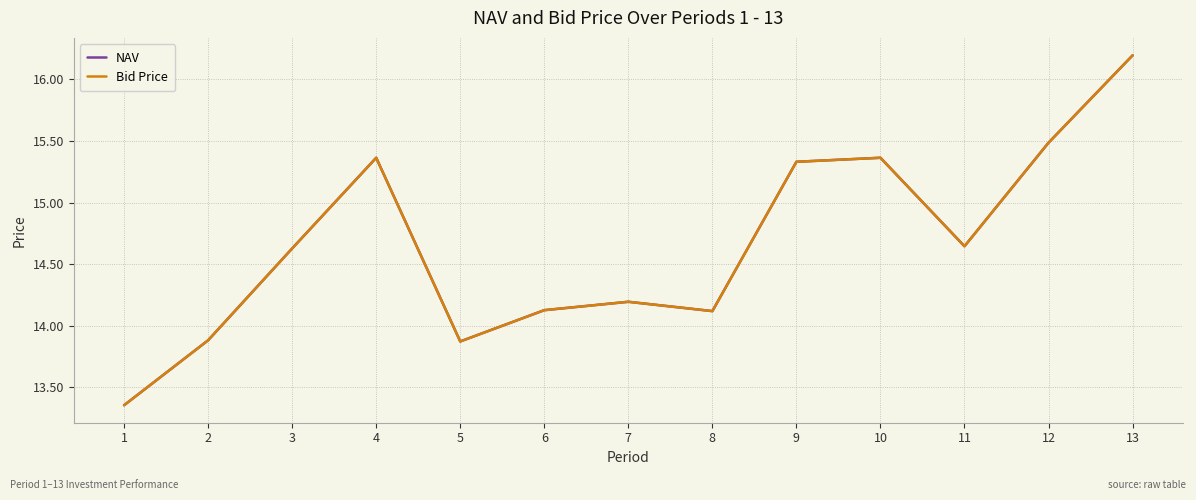

How many values in the Bid Price series exceed 14?

10